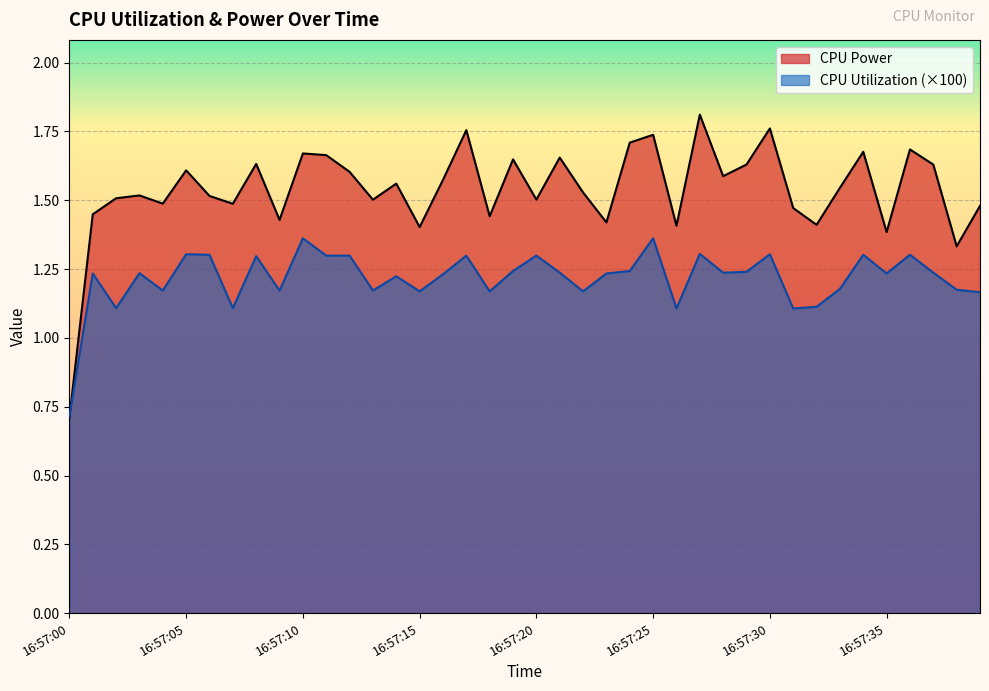

At which label is CPU Utilization closest to 1?

16:57:26